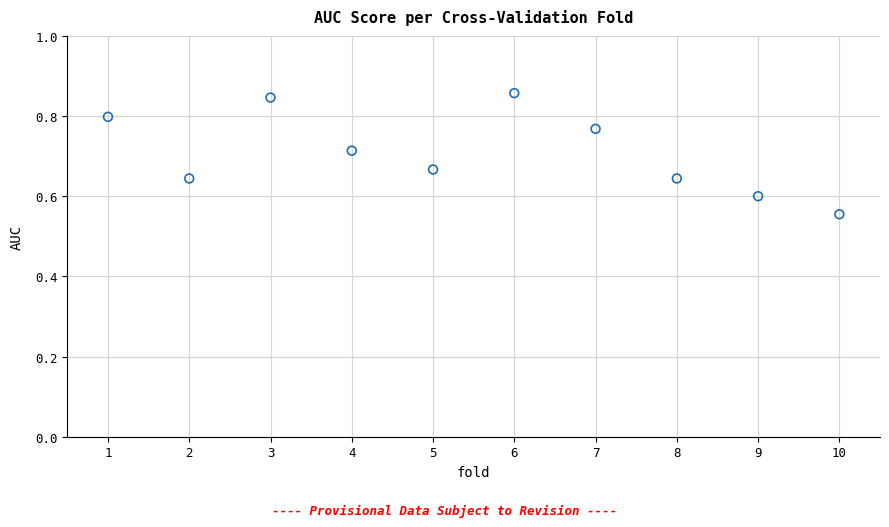

What is the range of Y values (max minus min)?

0.3